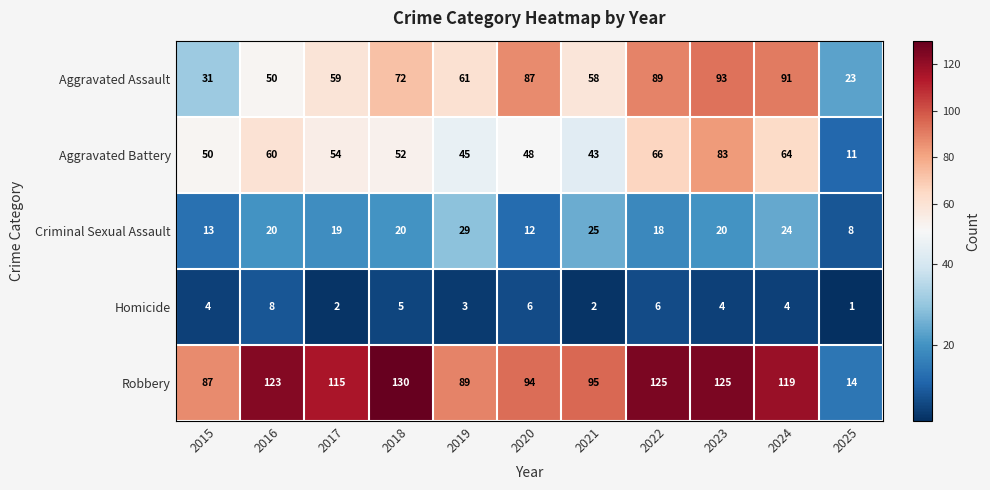

What is the average value of the Aggravated Battery series?

52